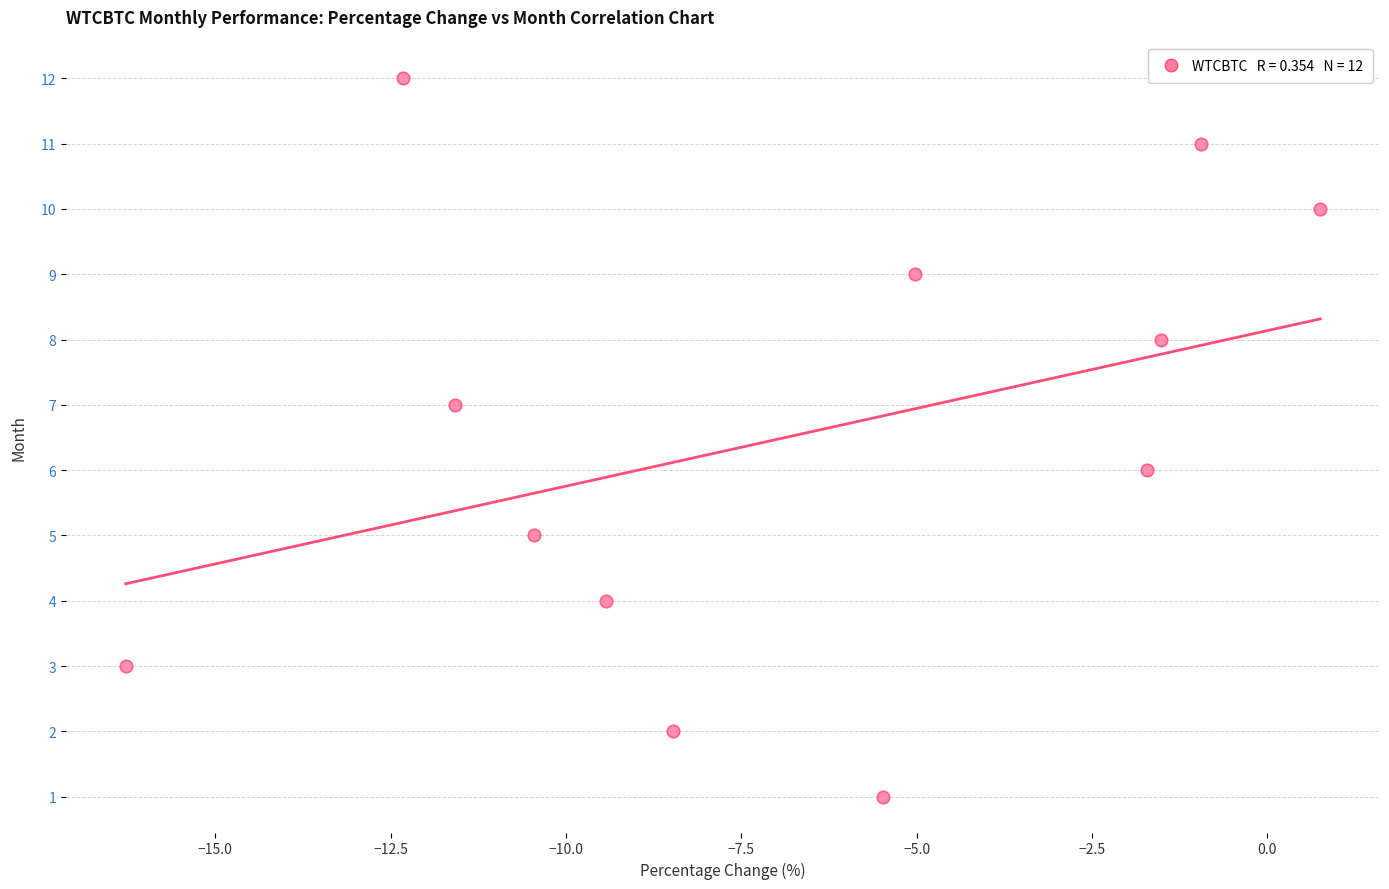

What is the range of Y values (max minus min)?

11